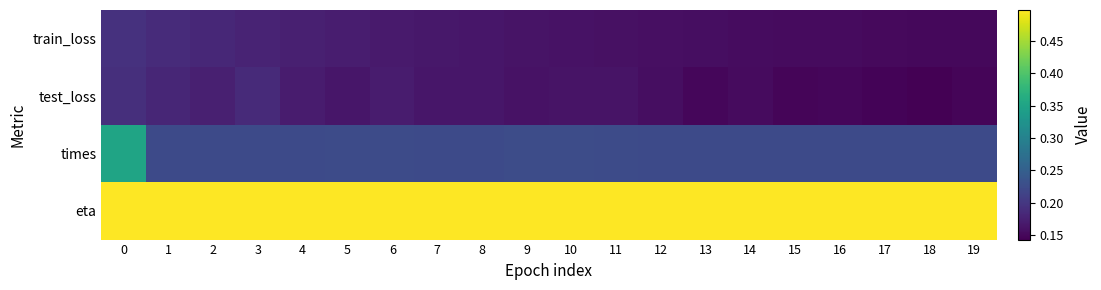

At 2, list the series in order from smallest to largest.

test_loss, train_loss, times, eta